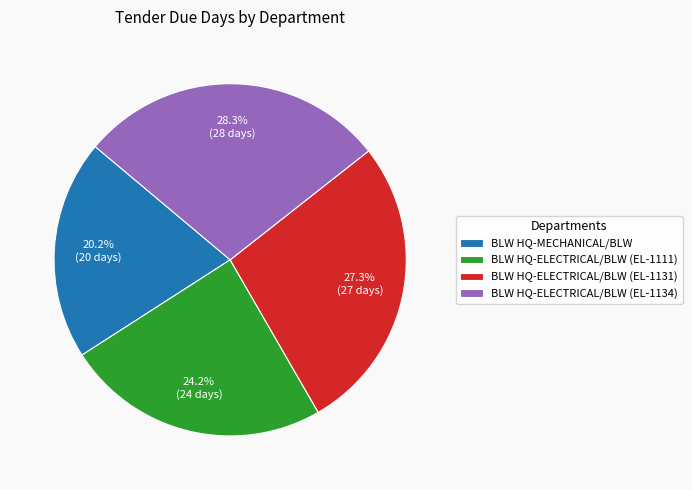

Rank the categories by value from highest to lowest.

BLW HQ-ELECTRICAL/BLW (EL-1134), BLW HQ-ELECTRICAL/BLW (EL-1131), BLW HQ-ELECTRICAL/BLW (EL-1111), BLW HQ-MECHANICAL/BLW